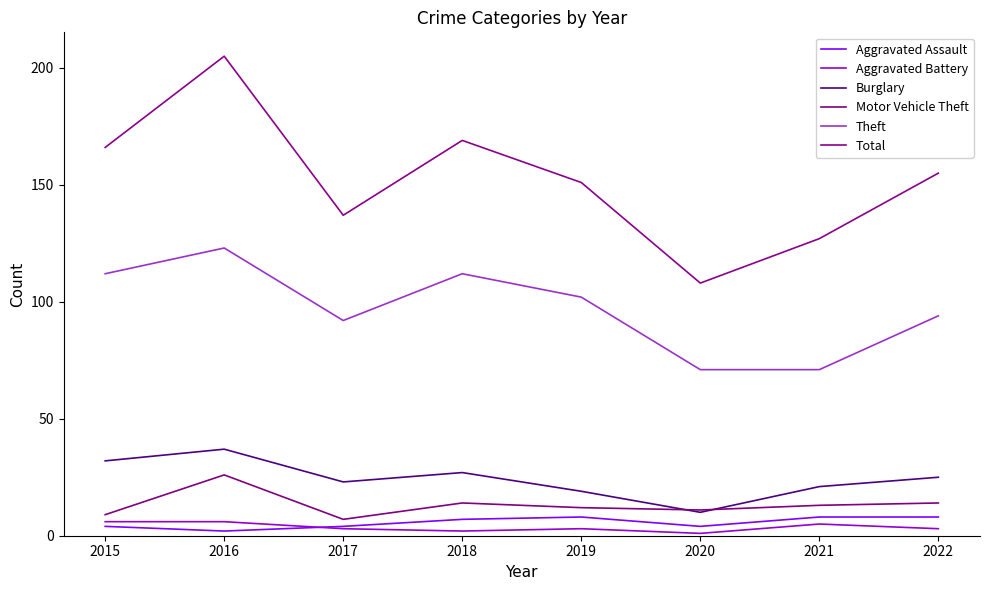

What is the sum of the Motor Vehicle Theft values at 2015 and 2019?

21